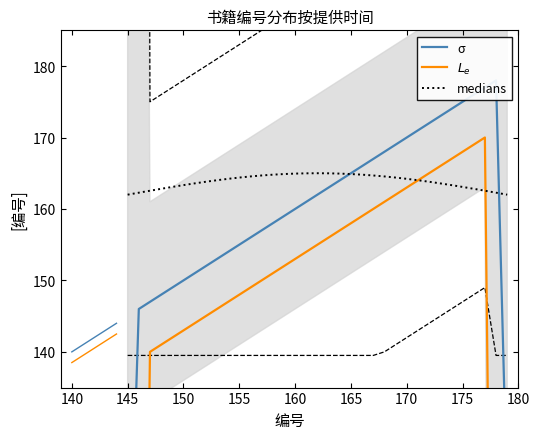

The medians series shows 163.3 at 150. True or false?

True